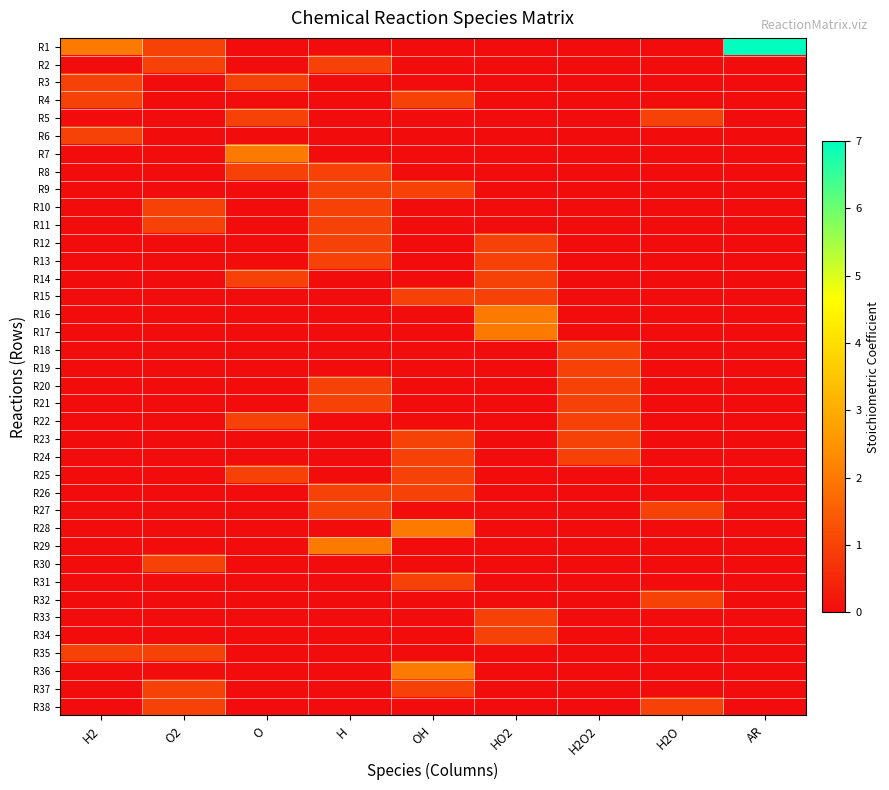

Which series has the widest spread of values?

R1